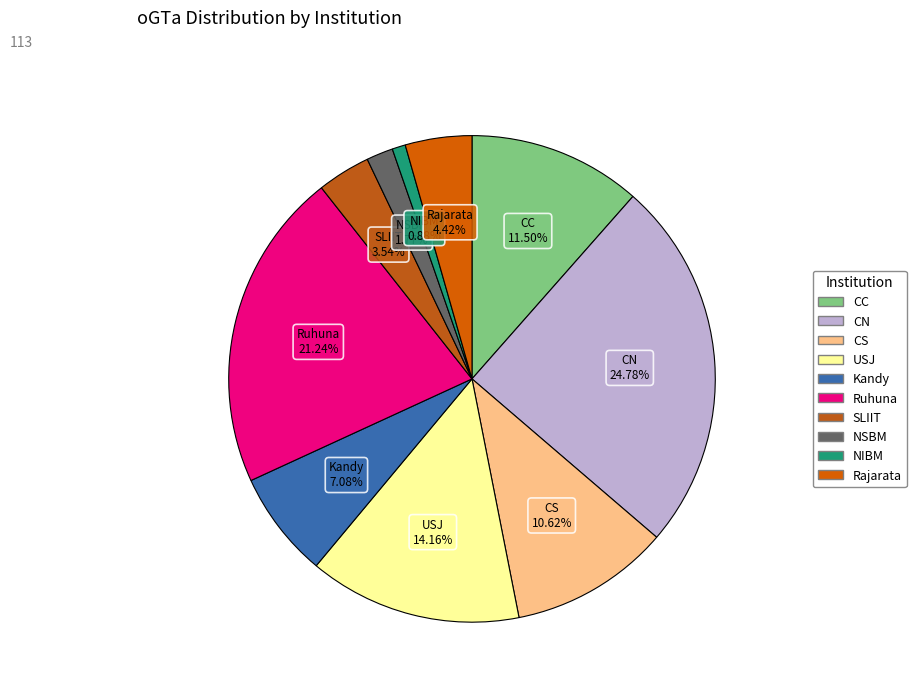

What is the largest slice in the pie chart?

CN